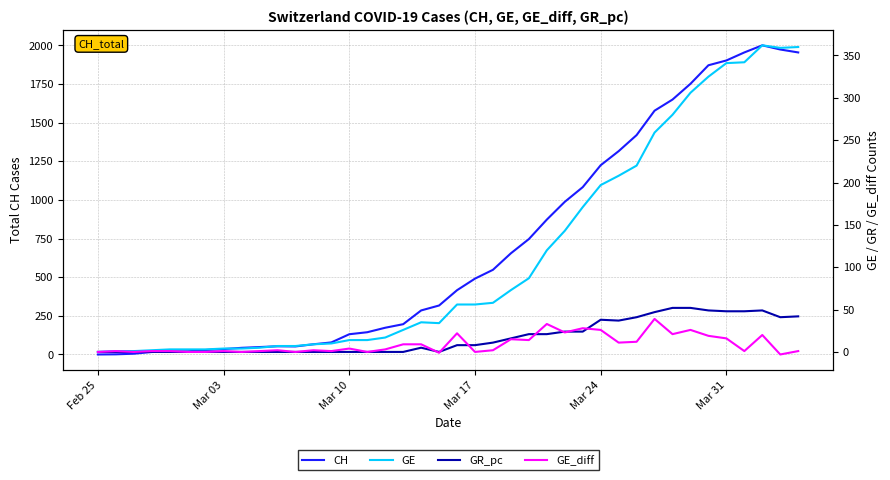

True or false: GR_pc and GE_diff intersect in this chart.

True